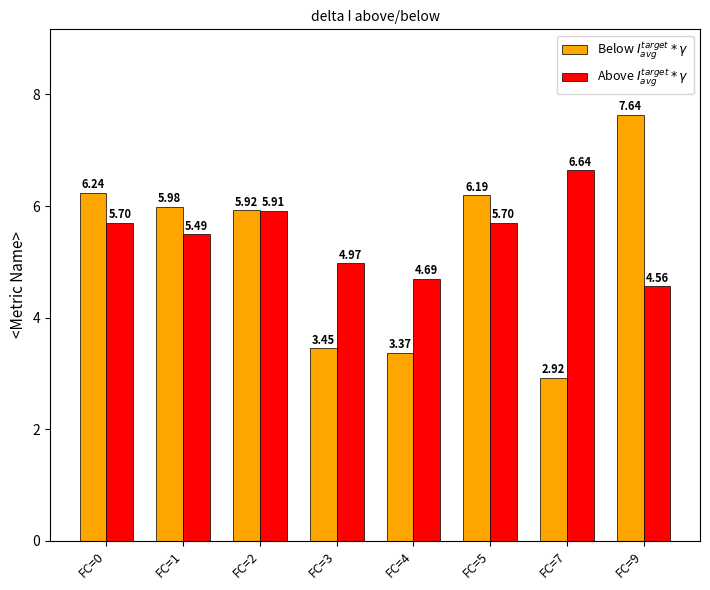

Is the value of Below $I_{avg}^{target} * \gamma$ at FC=0 greater than the value of Above $I_{avg}^{target} * \gamma$ at FC=9?

Yes